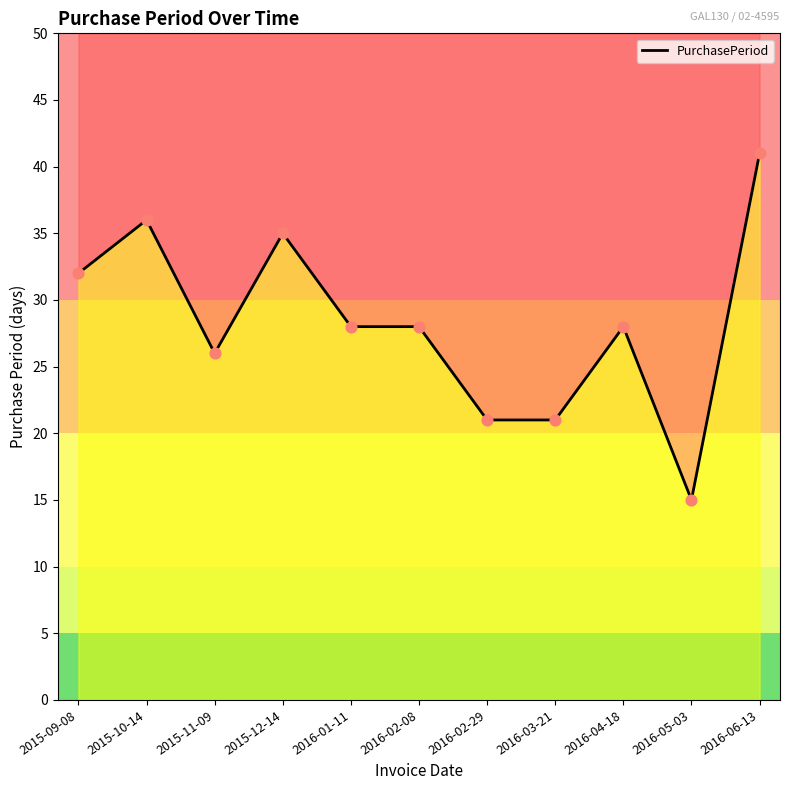

Which has a higher value, 2016-06-13 or 2015-09-08?

2016-06-13